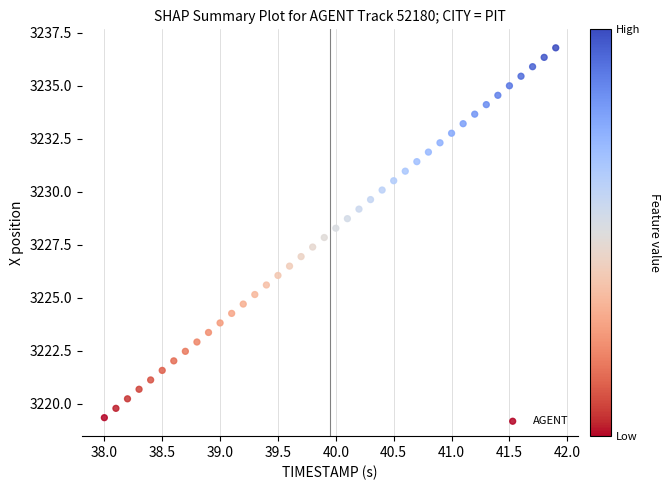

What is the range of X values (max minus min)?

3.9